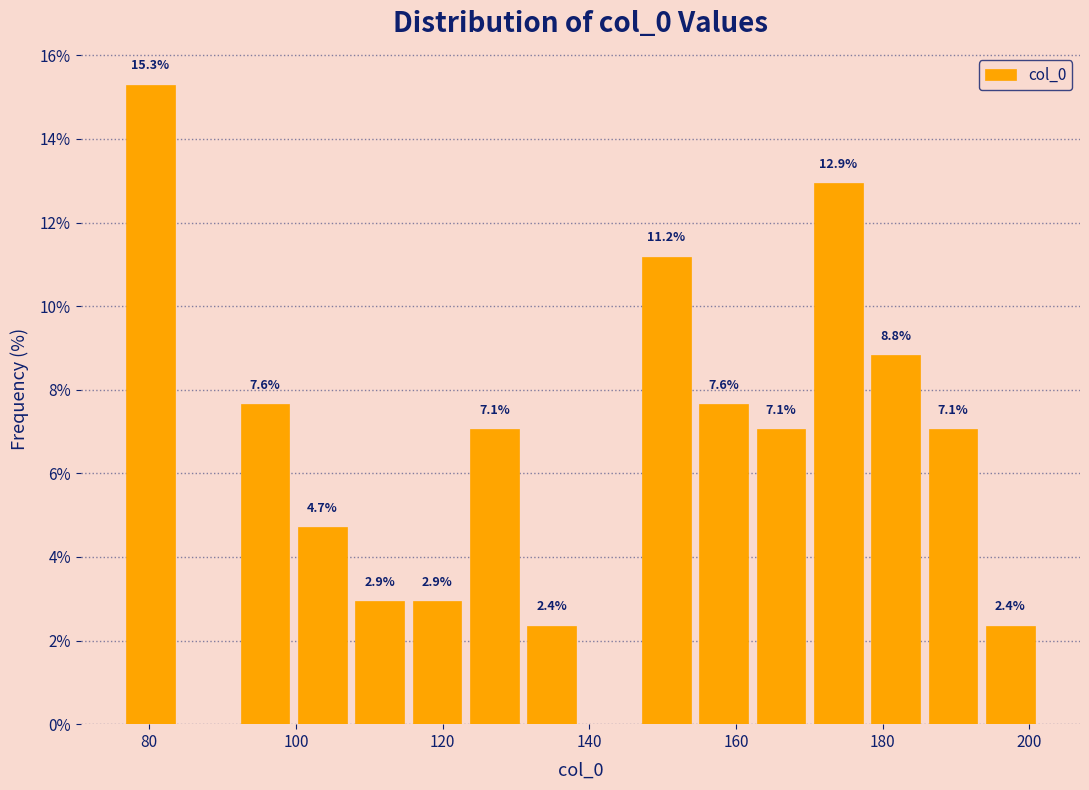

Read against the x-axis, roughly where is the centre of the tallest bar?

80